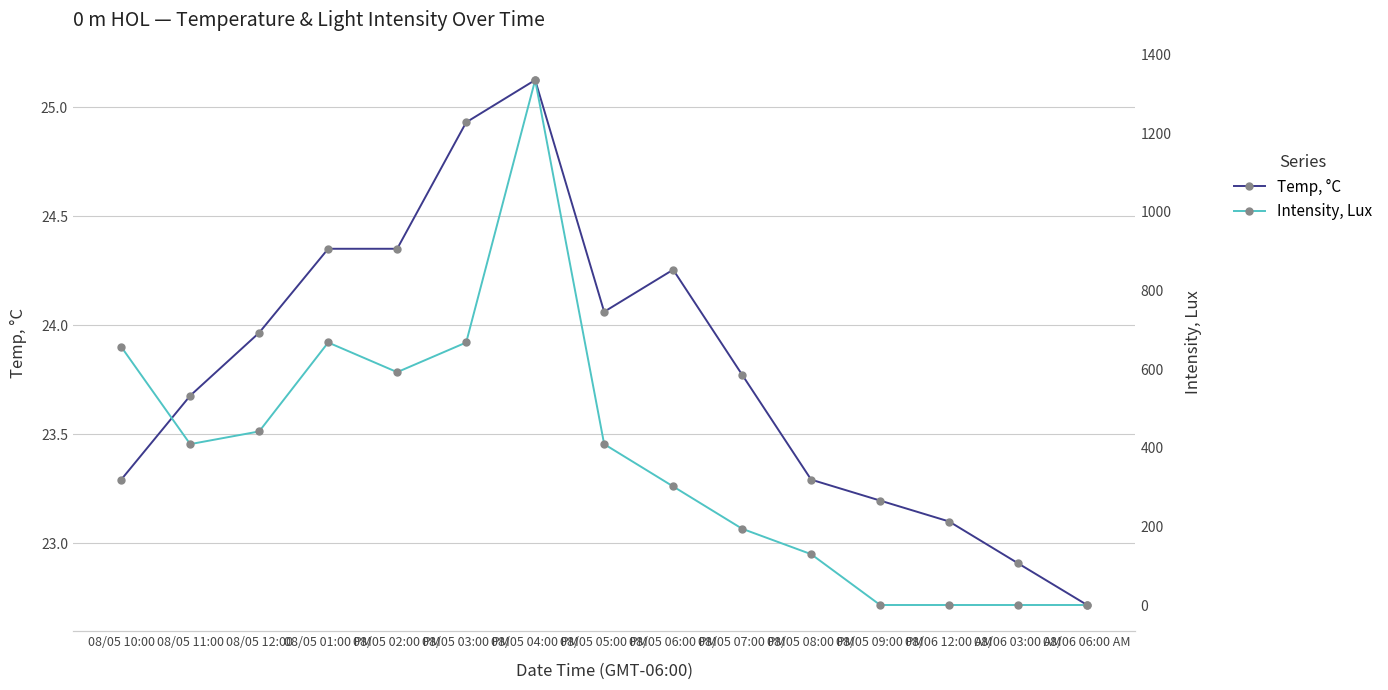

What is the sum of all Temp, °C values?

357.0